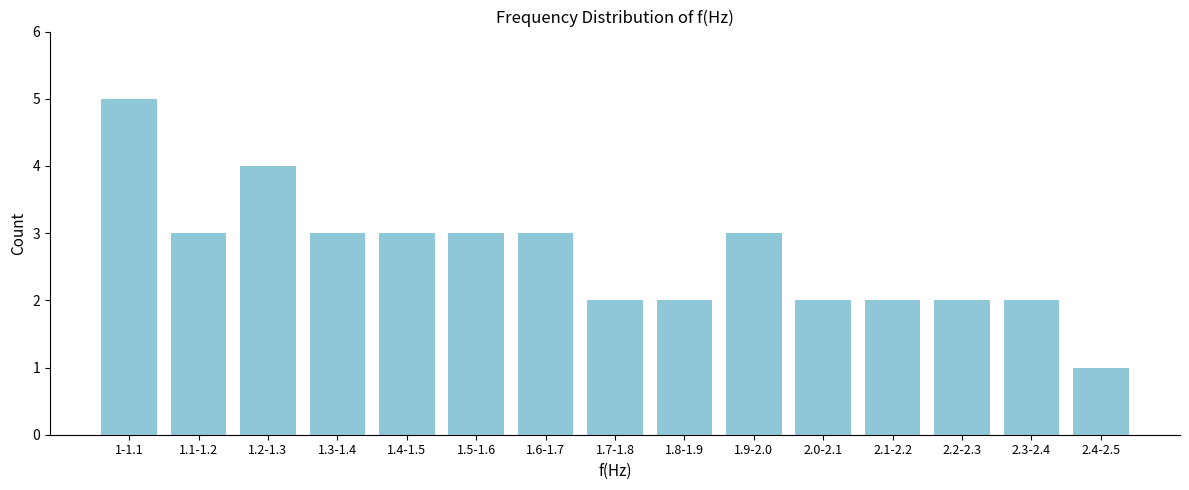

Reading left to right, list all the values displayed in this chart.

5	3	4	3	3	3	3	2	2	3	2	2	2	2	1